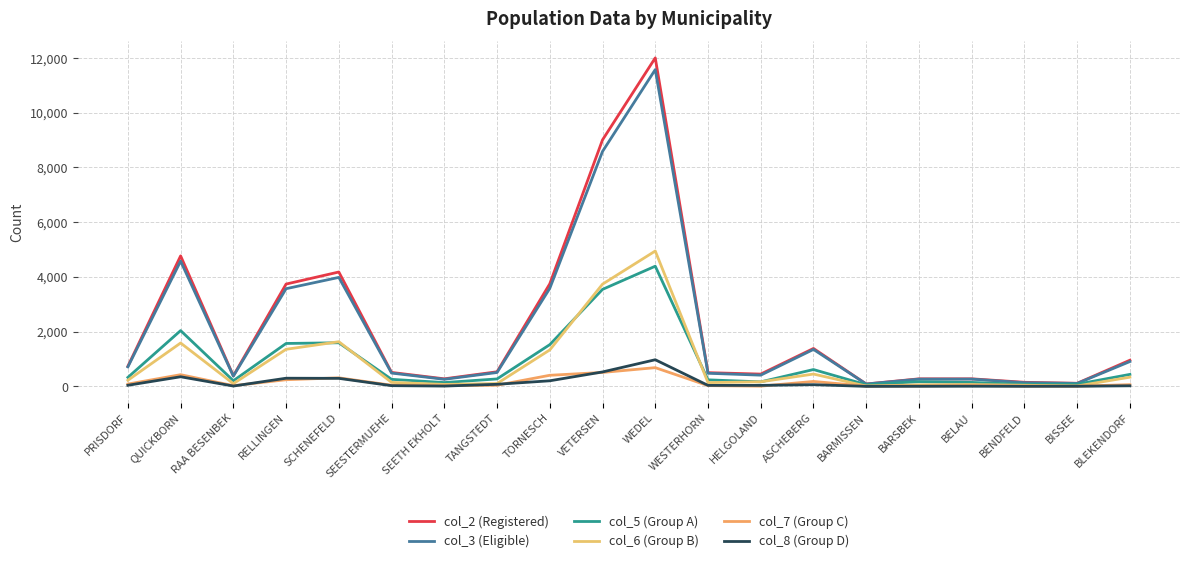

The value of col_8 (Group D) at QUICKBORN is 538. True or false?

False